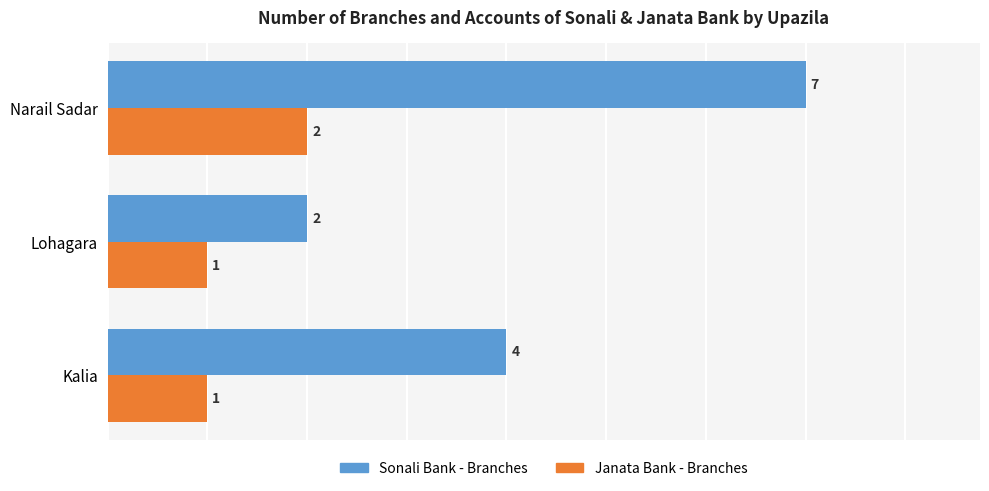

Is it true that Sonali Bank - Branches equals 2 at Narail Sadar?

False